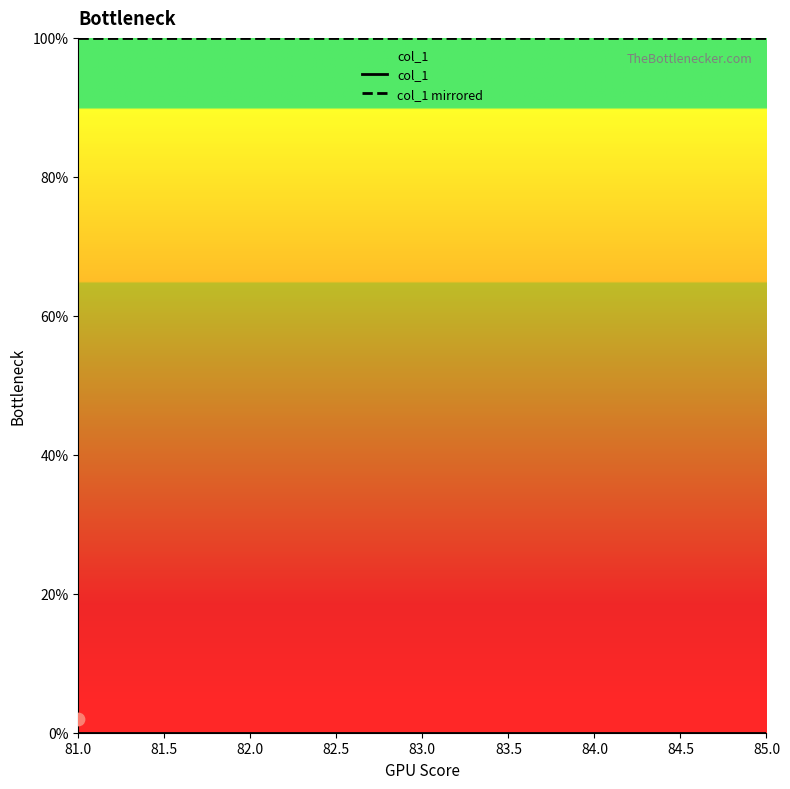

What are all the series names shown in the legend?

col_1, col_1 mirrored